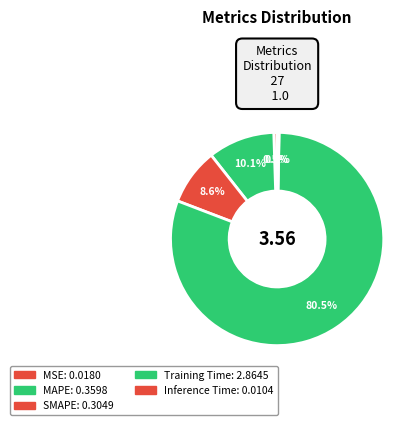

How many segments does this pie chart have?

5